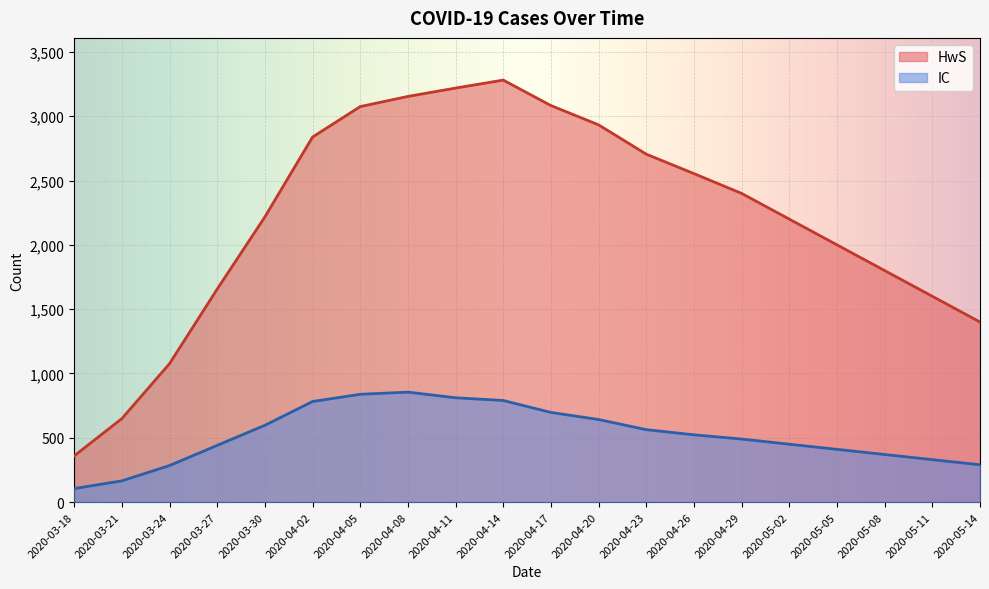

The IC series shows 441 at 2020-03-27. True or false?

True